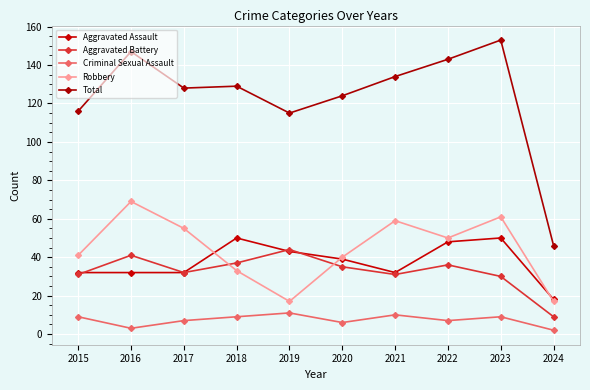

What is the highest value of the Criminal Sexual Assault series?

11